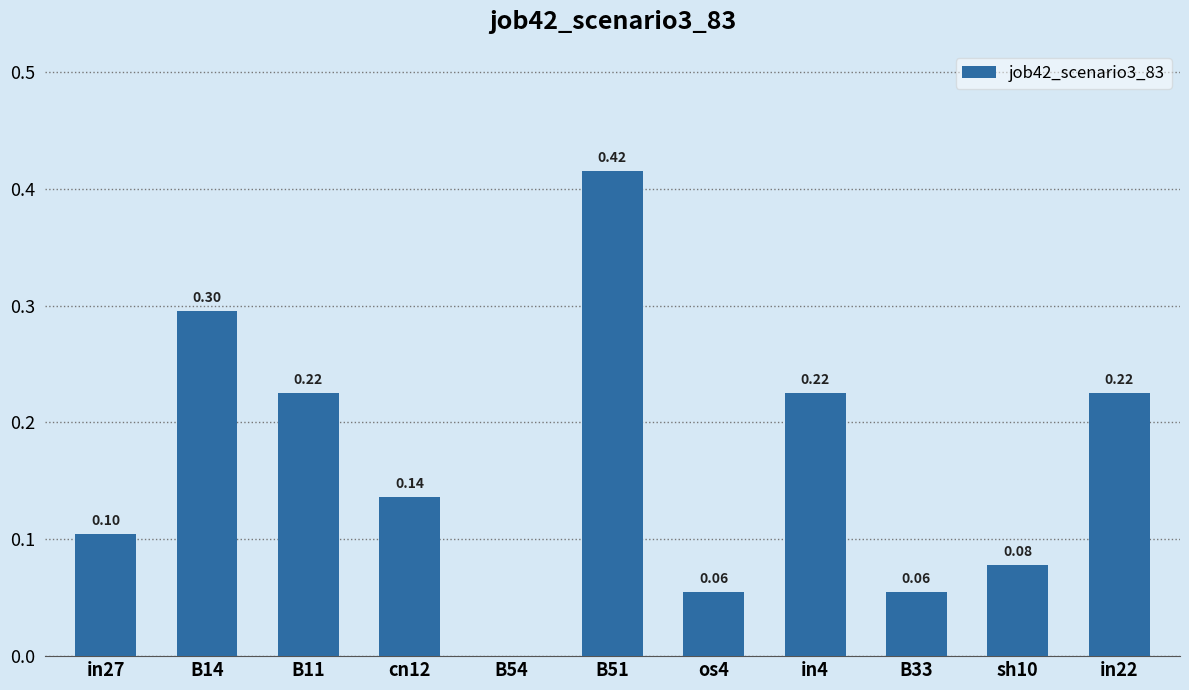

What is the sum of all values?

1.8